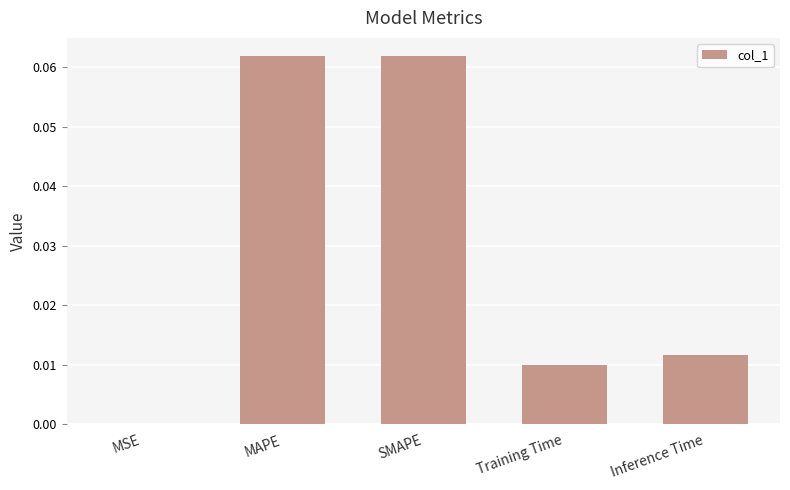

The value at MAPE is 0.0. True or false?

False